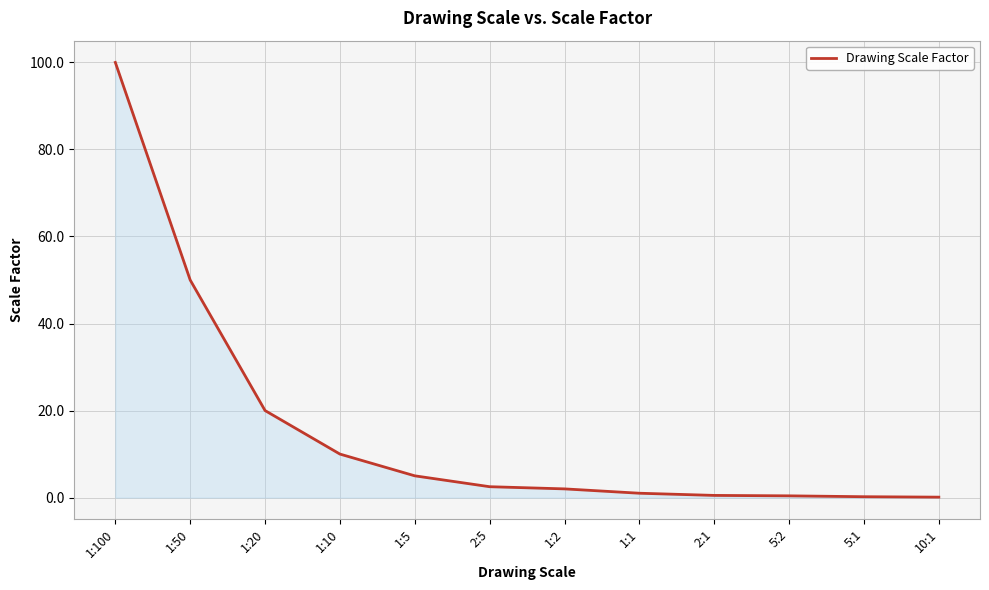

What is the difference between the values at 1:1 and 2:5?

1.5